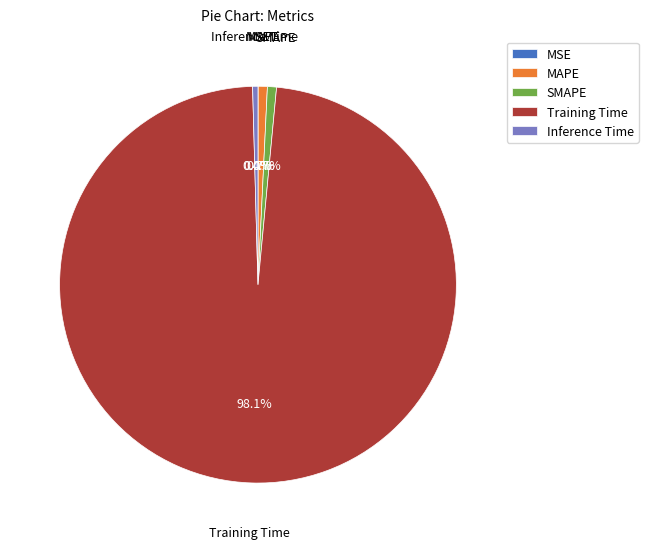

Is the sum of Training Time and MAPE greater than half?

Yes